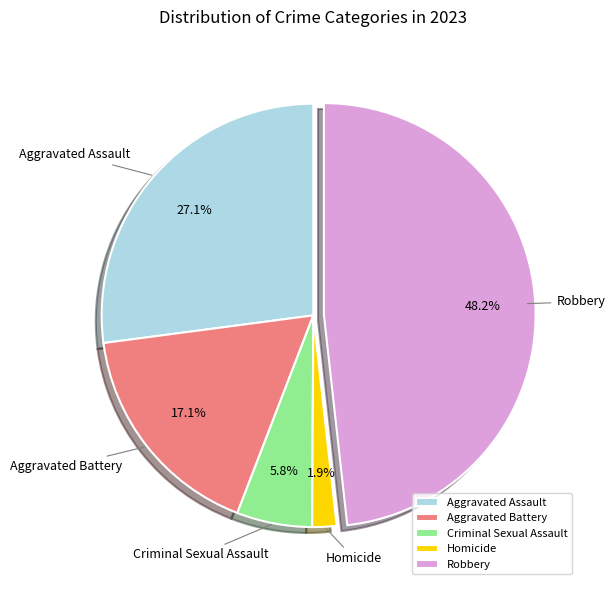

Which category has the smallest portion of the pie?

Homicide